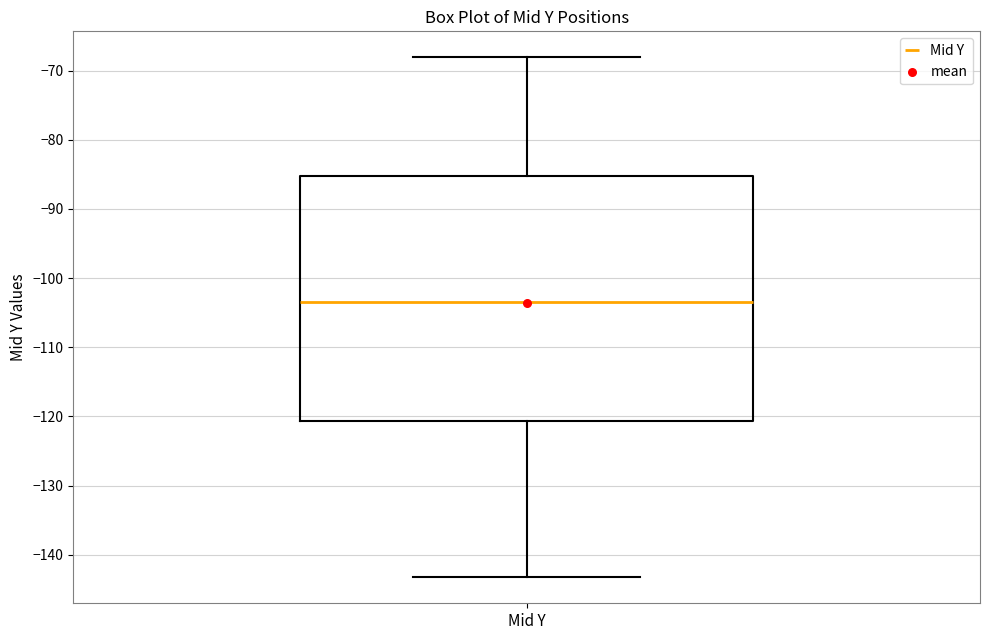

Where is the lower edge of the box for Mid Y on the y-axis? The values are not printed on the chart, so give them approximately, as read against the axis.

-121